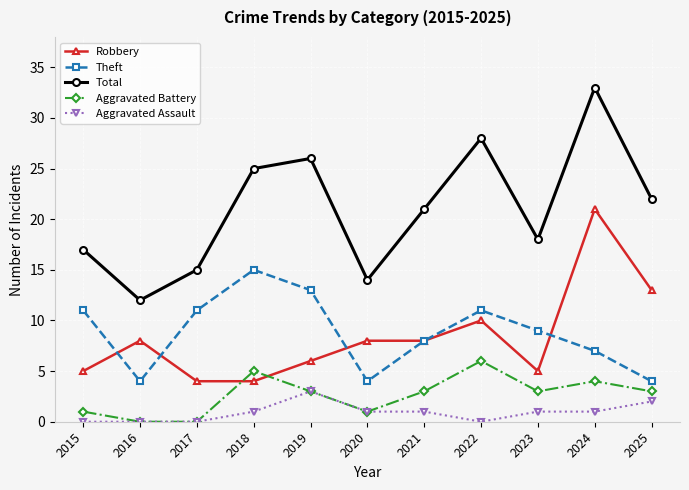

What is the difference between the second highest and minimum values in the Aggravated Assault series?

2